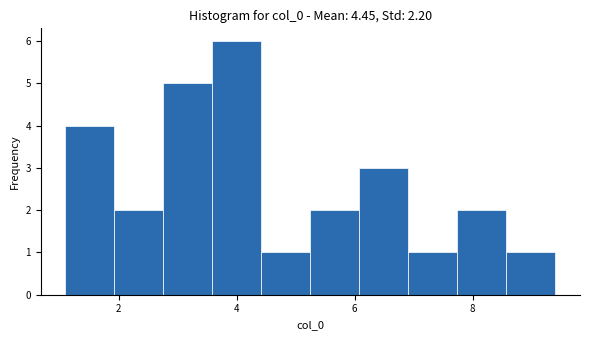

Over which range of the x-axis is the bar tallest?

3.6 to 4.4